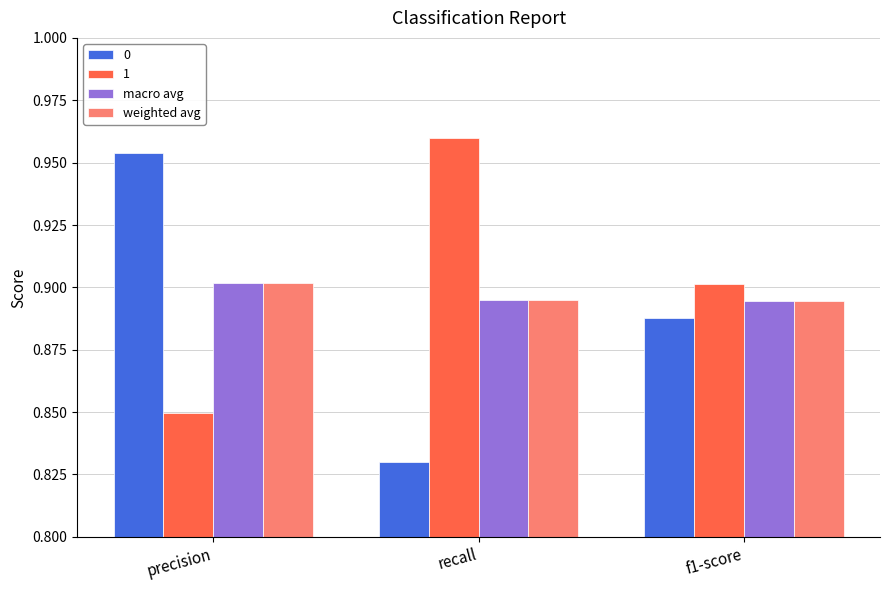

Rank the categories by 0 value from highest to lowest.

precision, f1-score, recall